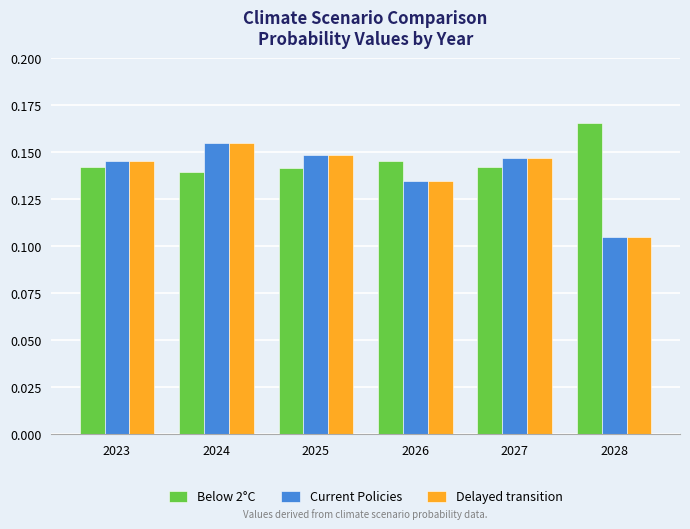

Where is Delayed transition nearest to the value 0?

2028